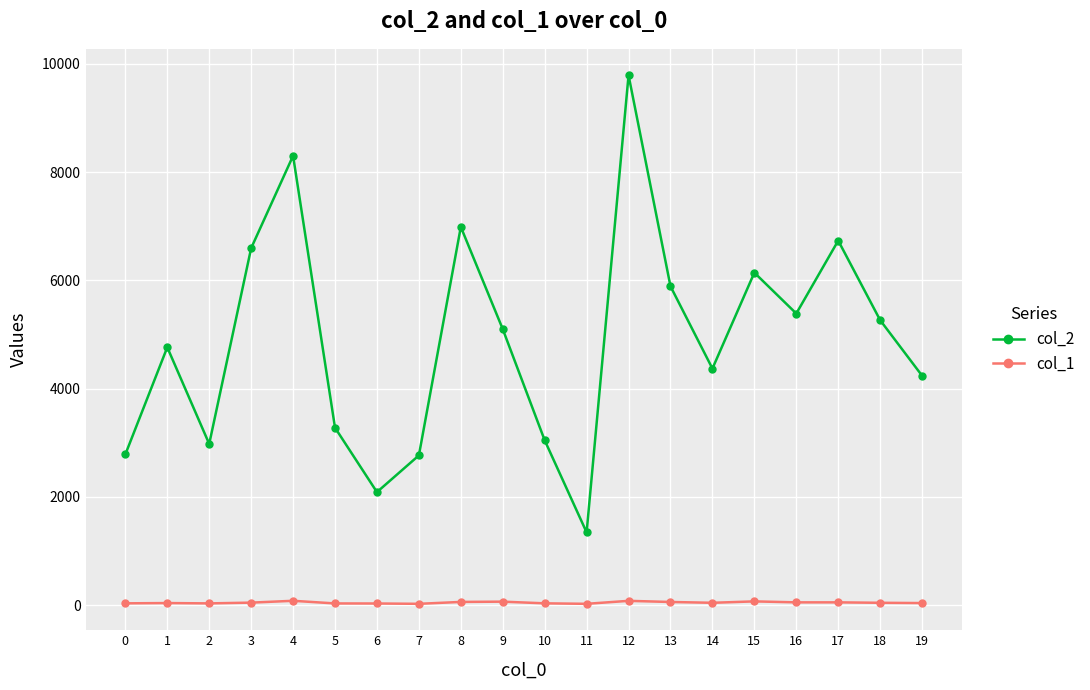

The value of col_2 at 5 is 3278. True or false?

True